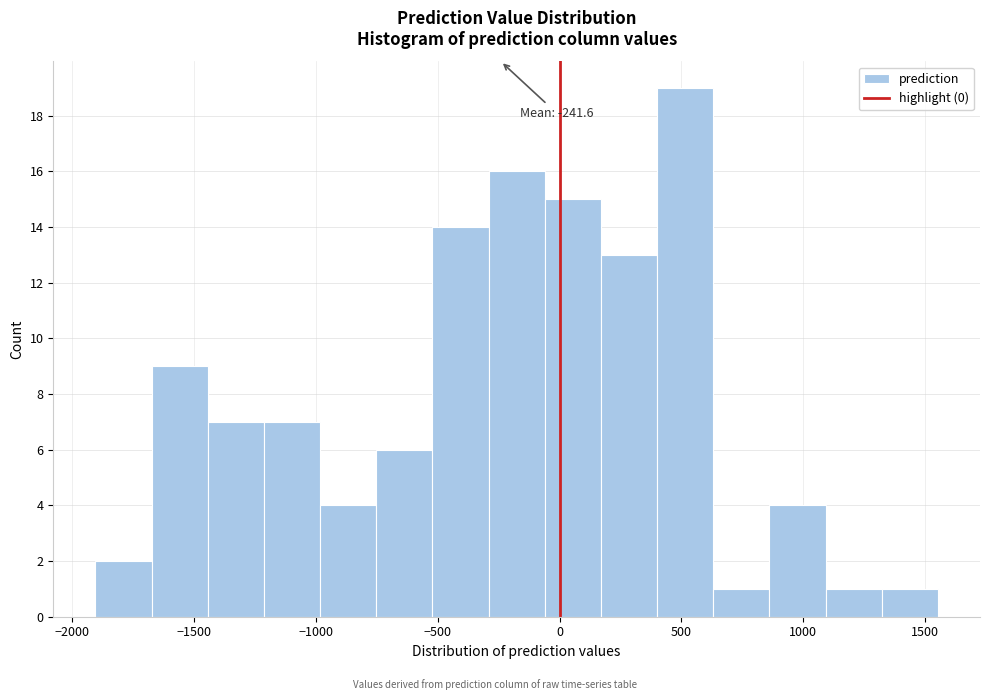

Over which range of the x-axis is the bar tallest?

400 to 650